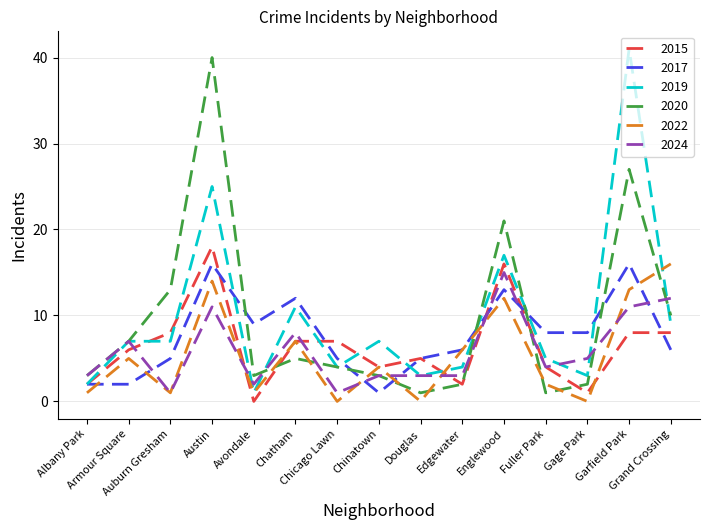

The value of 2015 at Avondale is 0. True or false?

True